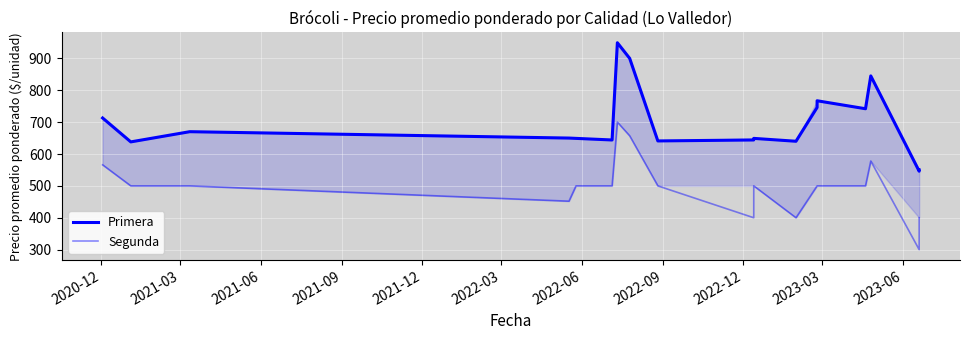

What is the total value across all series at 2021-03?

1138